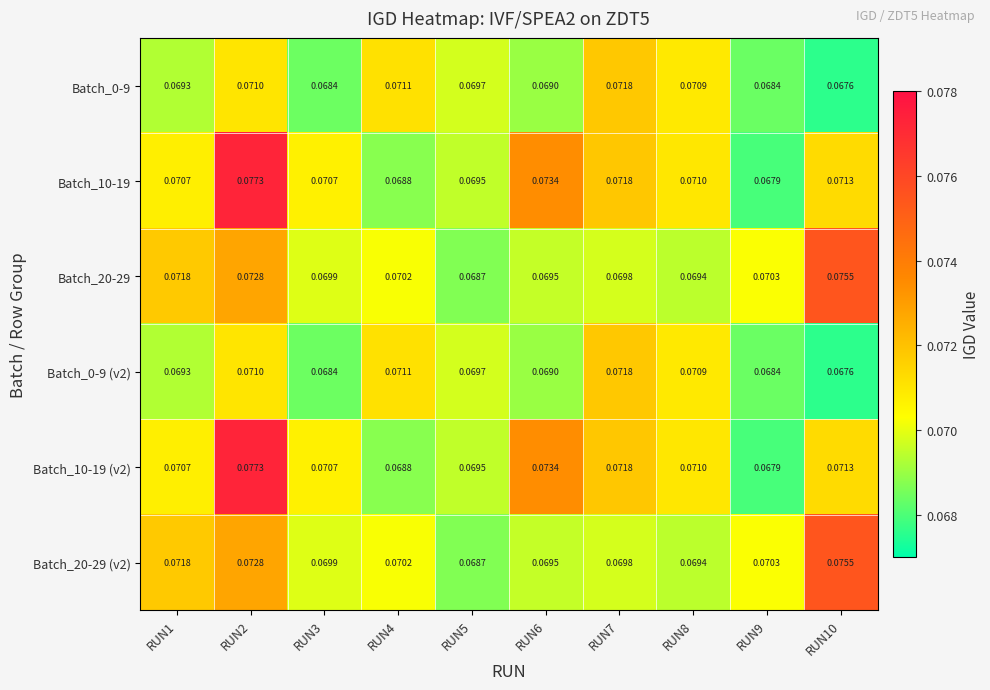

Is the value of Batch_20-29 (v2) at RUN3 greater than the value of Batch_0-9 (v2) at RUN10?

Yes